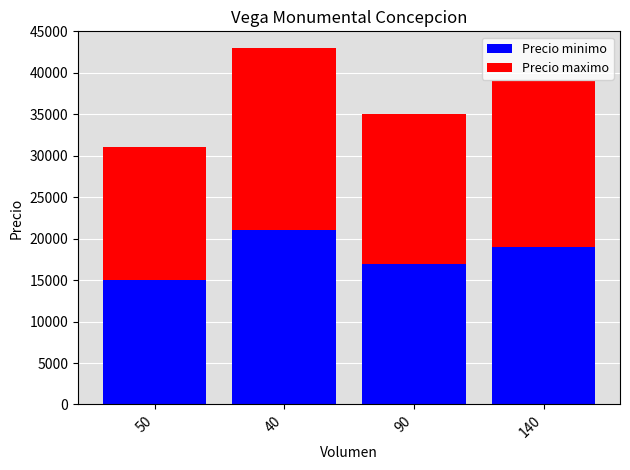

How many distinct data groups are displayed?

2